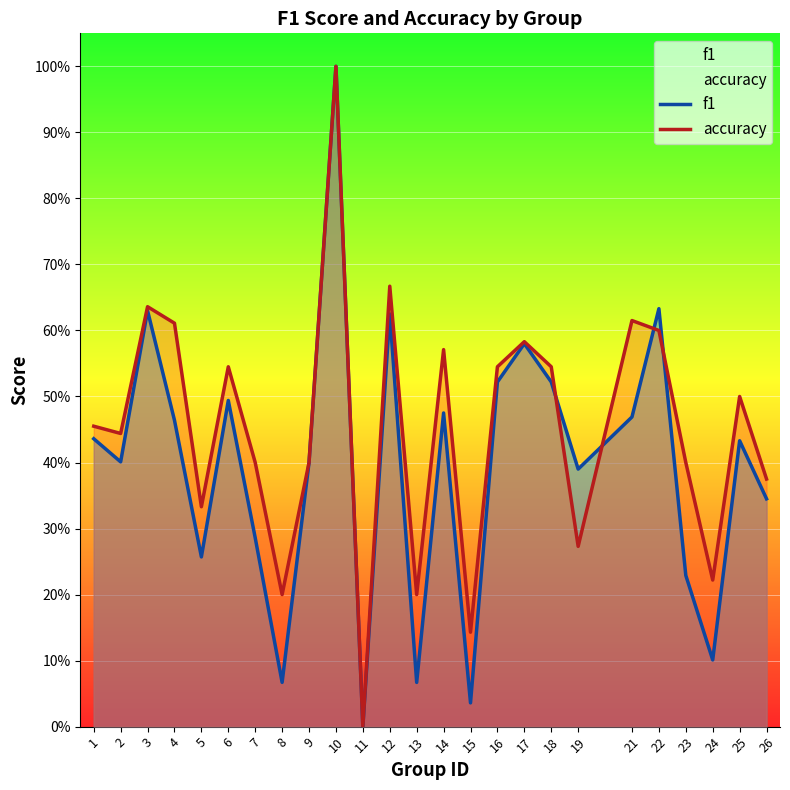

Does the chart display data point markers on the line(s)?

No